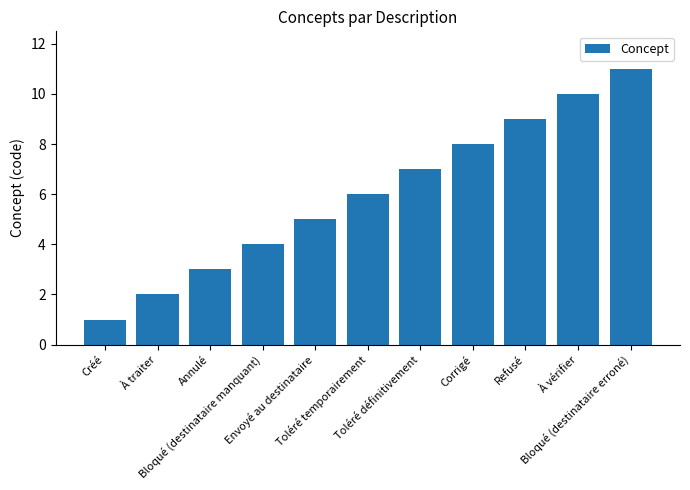

Is it true that the value at Bloqué (destinataire erroné) is 14?

False